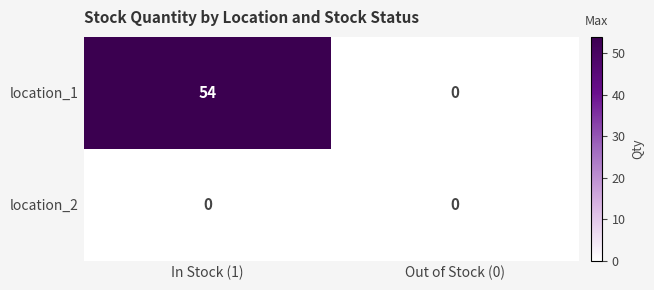

What is the difference between the highest and lowest values at In Stock (1)?

54